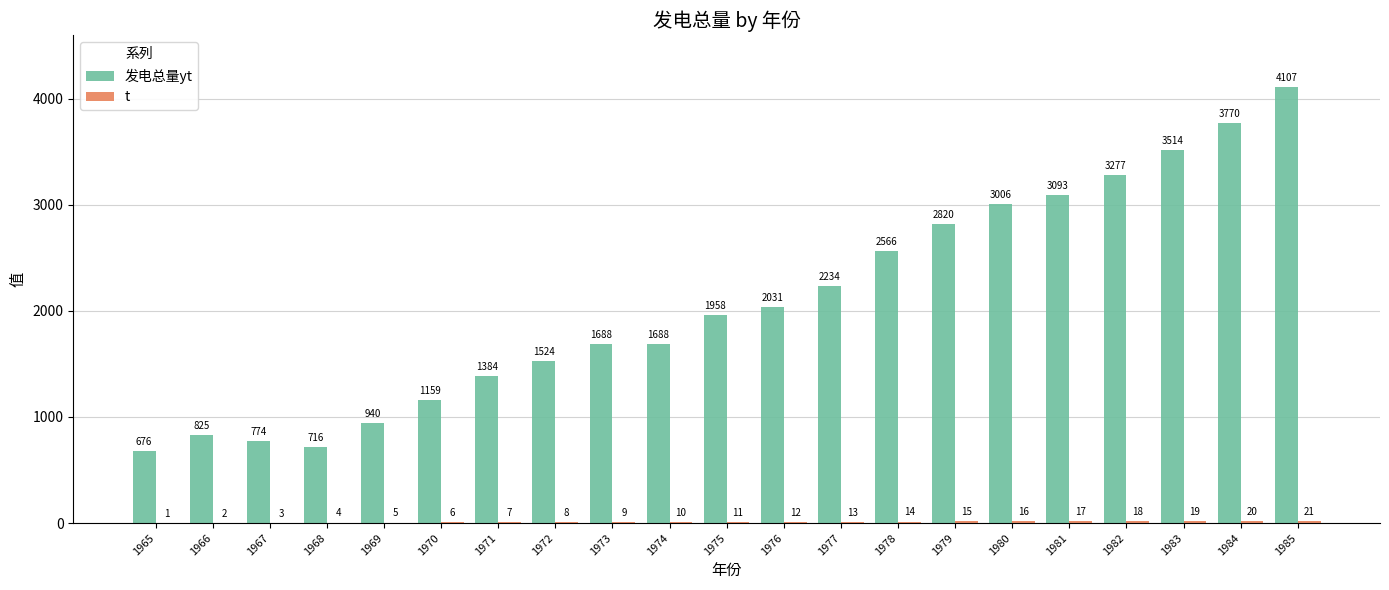

List the labels in order of 发电总量yt value, largest first.

1985, 1984, 1983, 1982, 1981, 1980, 1979, 1978, 1977, 1976, 1975, 1973, 1974, 1972, 1971, 1970, 1969, 1966, 1967, 1968, 1965